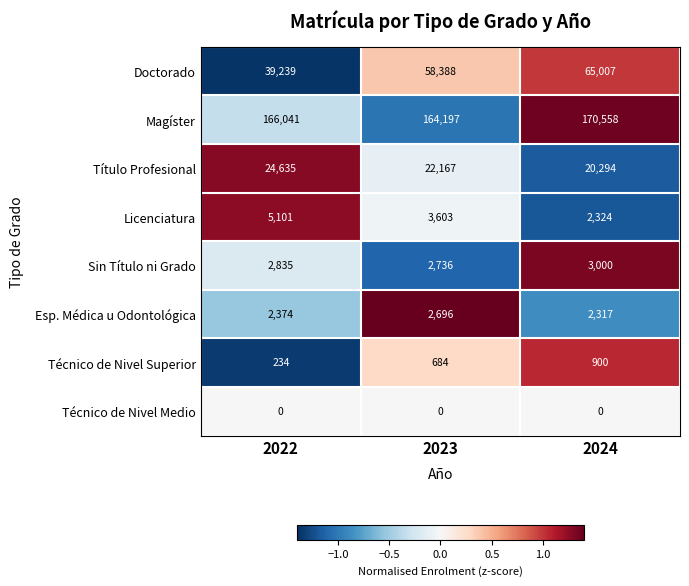

What is the minimum value shown in the chart?

0